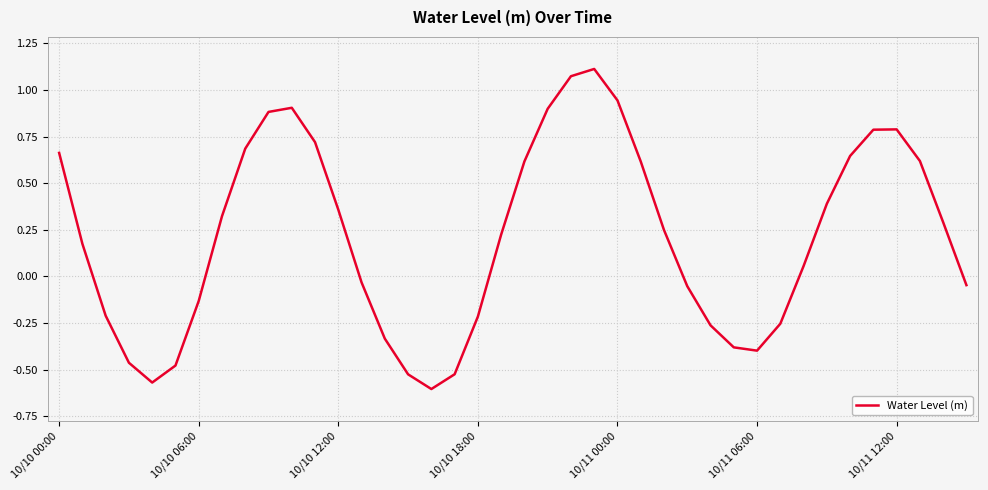

What is the difference between the maximum and minimum values?

1.7